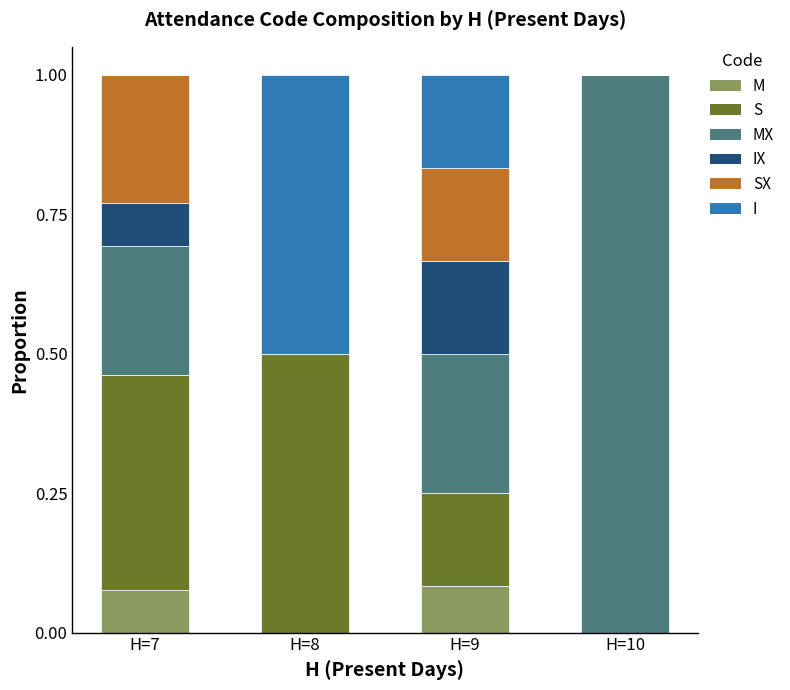

The value of M at H=10 is 0.0. True or false?

True